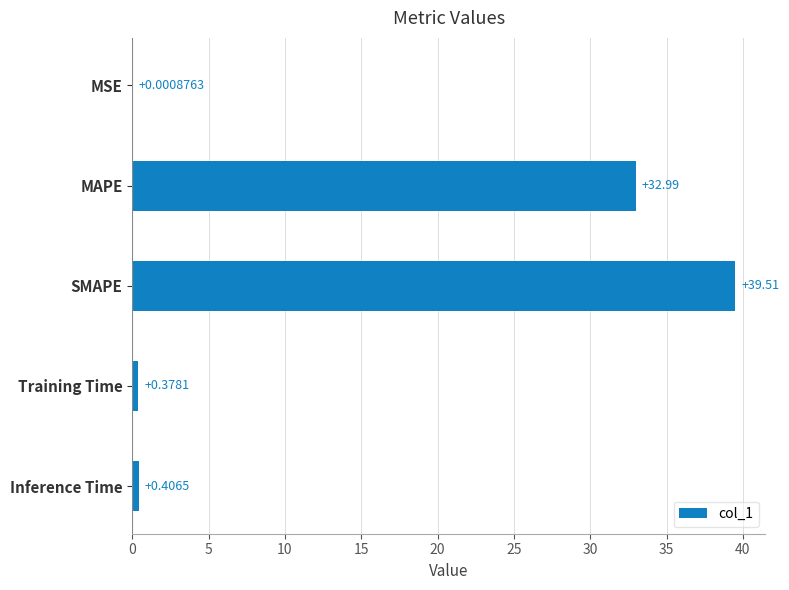

At which label is the value closest to 19?

MAPE